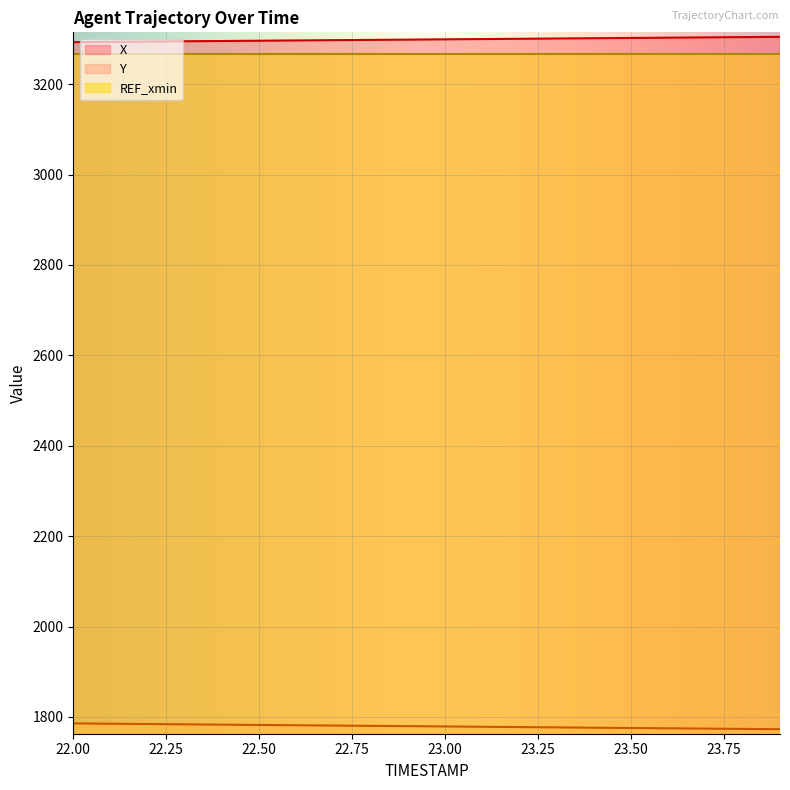

True or false: X and Y intersect in this chart.

False